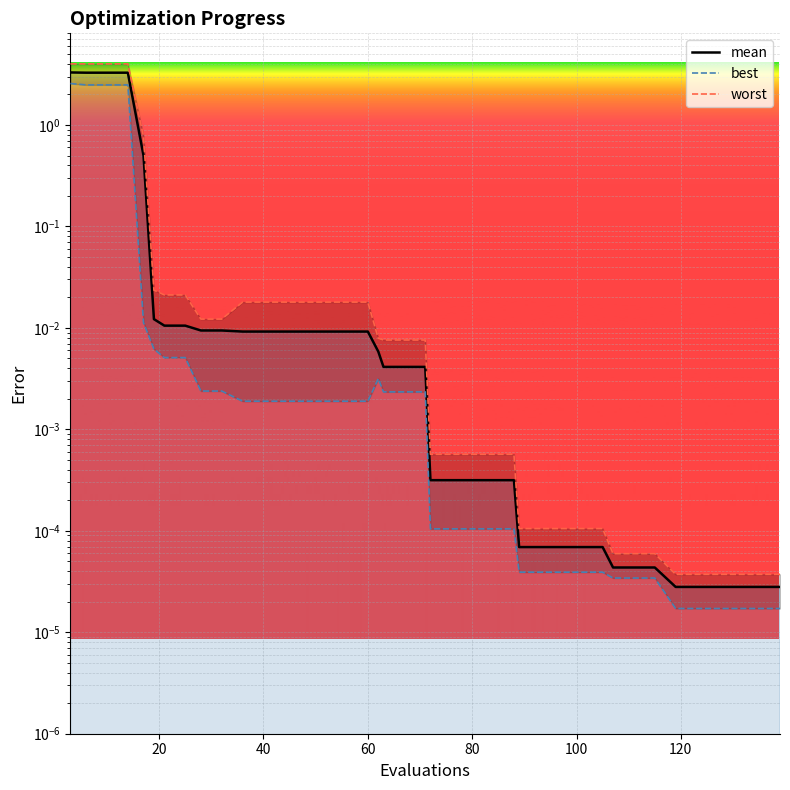

Is this an area chart (filled region under the line)?

No